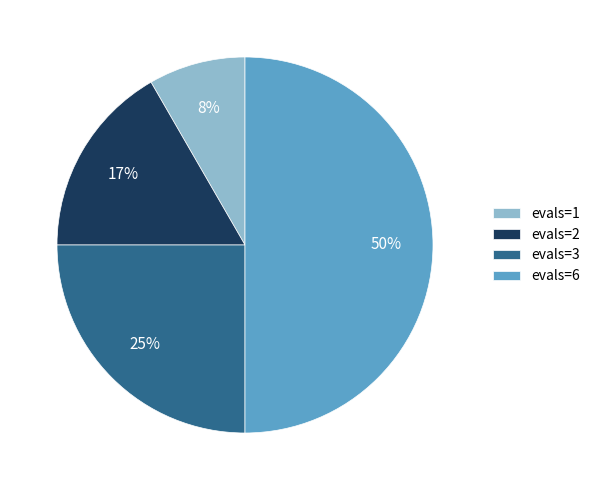

Does evals=1 account for over 50% of the chart?

No